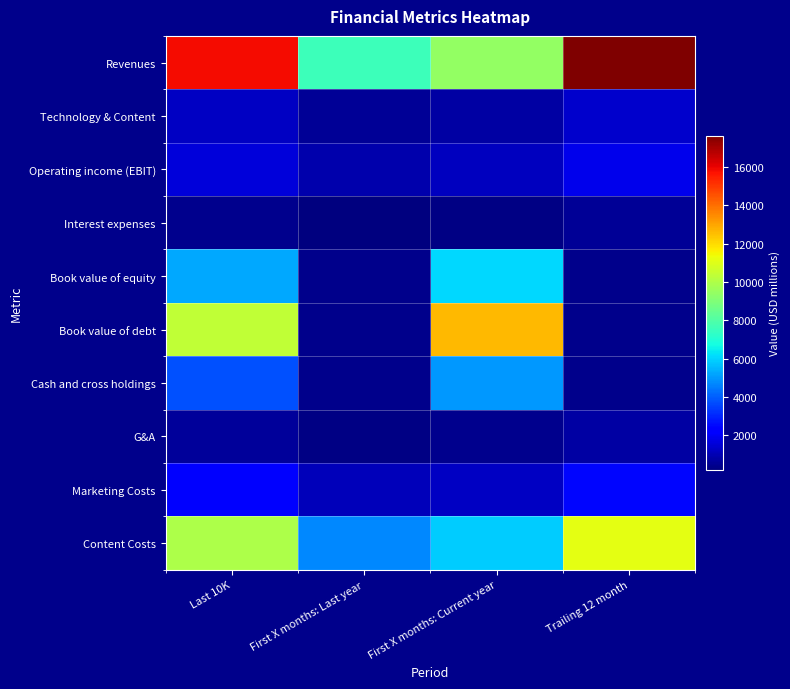

List the labels in order of Interest expenses value, smallest first.

First X months: Last year, First X months: Current year, Last 10K, Trailing 12 month